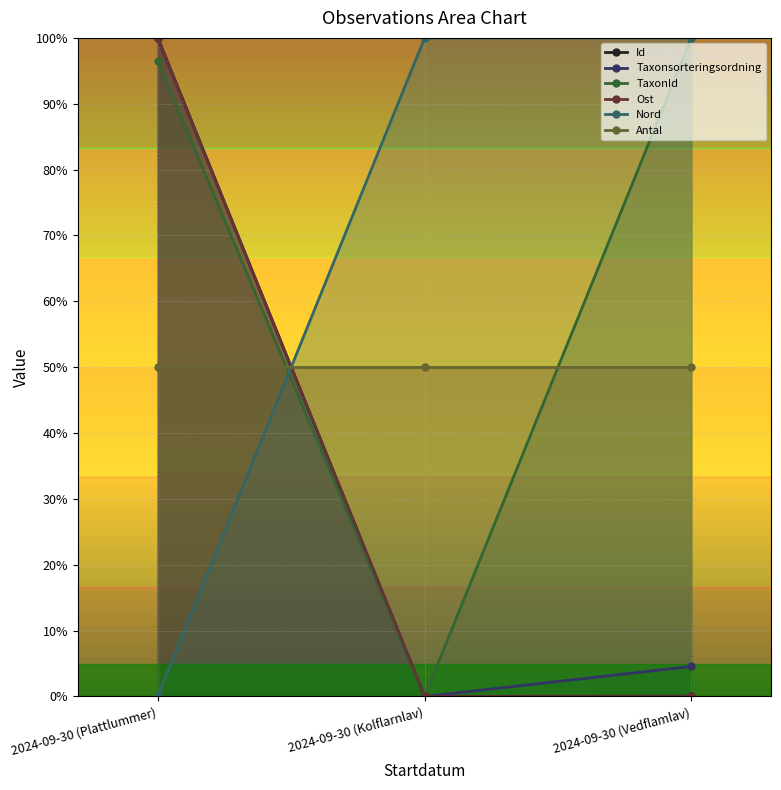

At which category is the sum across all series the highest?

2024-09-30 (Plattlummer)